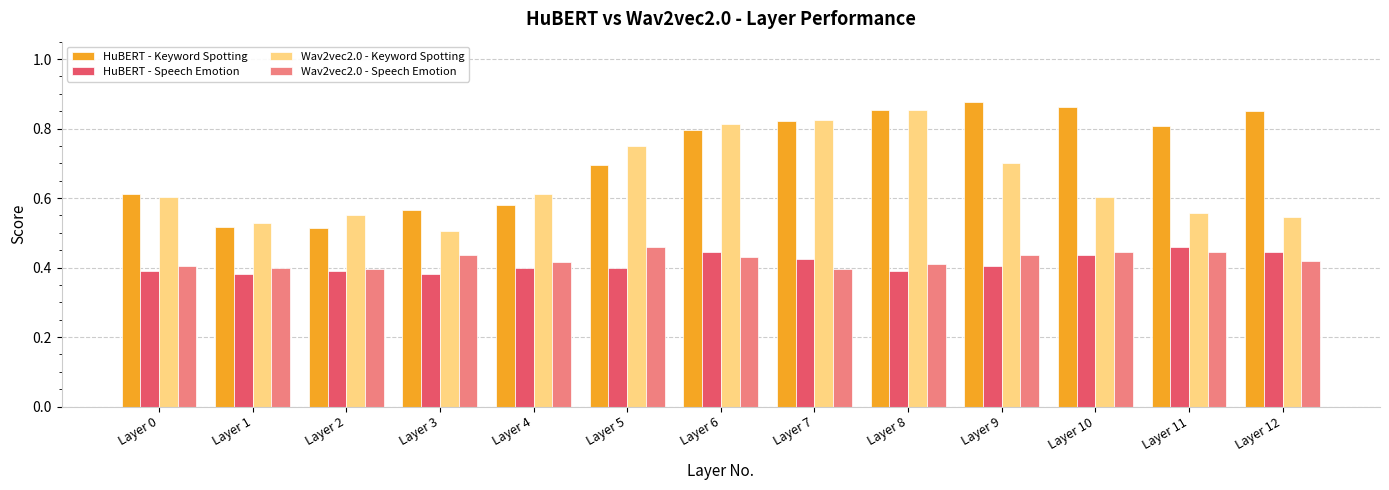

At how many categories does at least one series exceed 0?

13